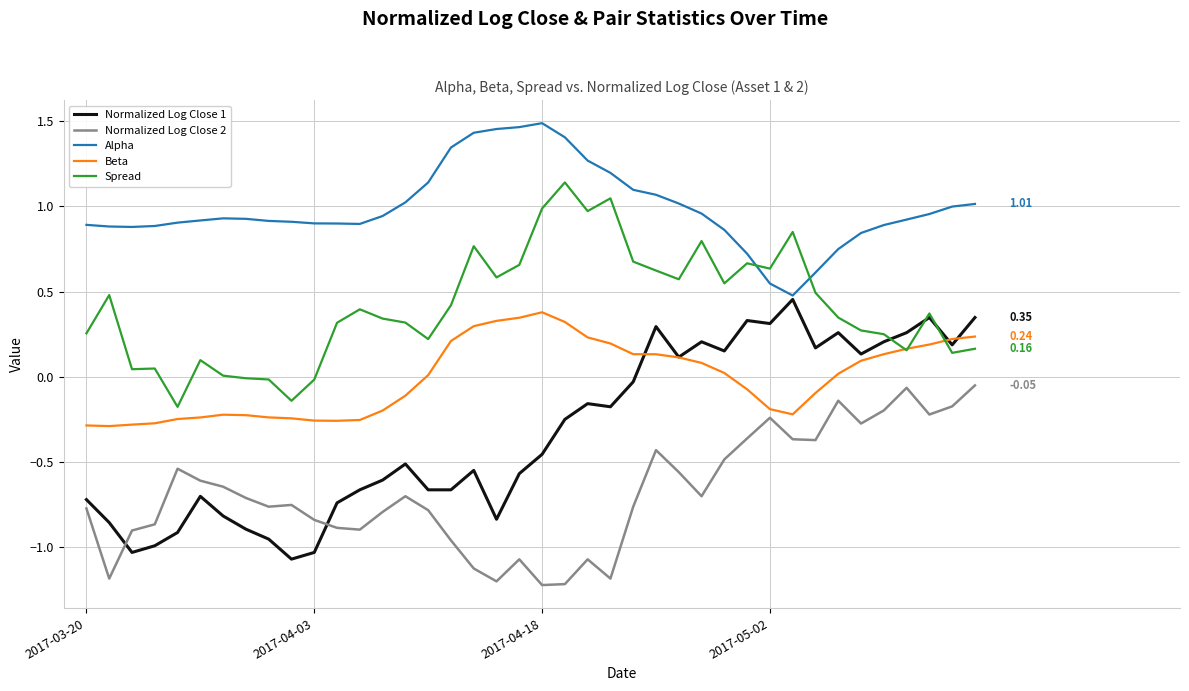

True or false: Spread and Normalized Log Close 2 cross at least once.

False